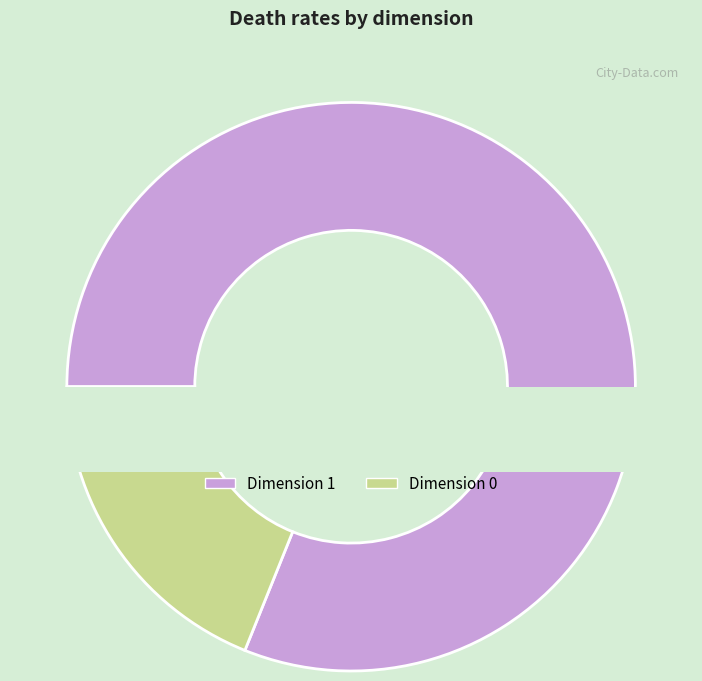

Is the sum of 5 and 10 greater than half?

No